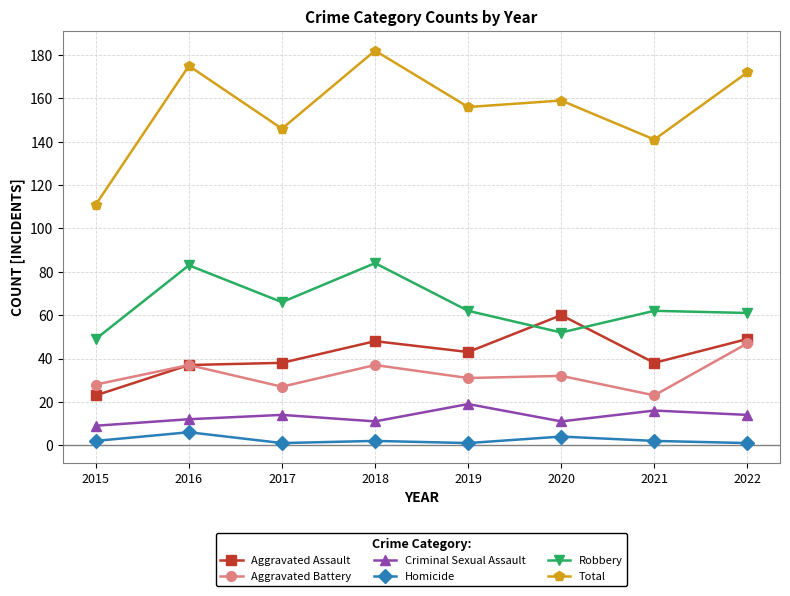

Which category has the lowest value in the Aggravated Assault series?

2015